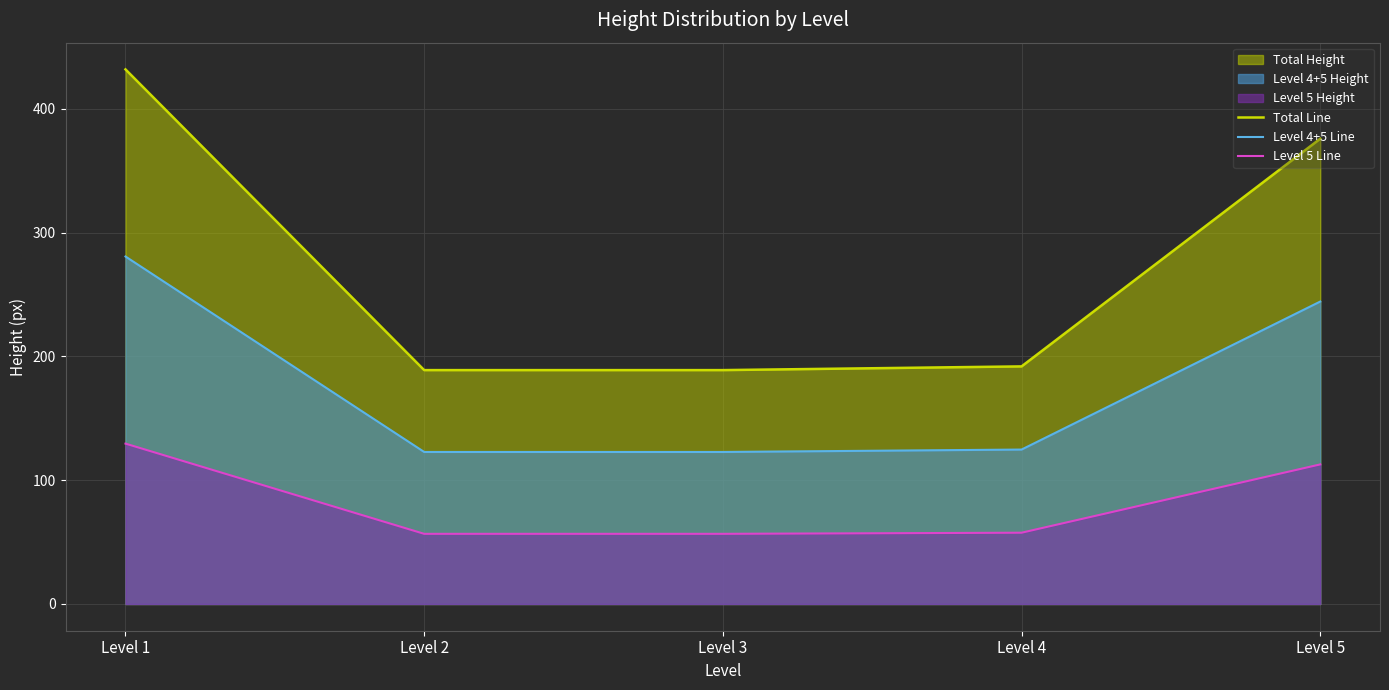

How many values in the Level 5 Line series are below 57?

2